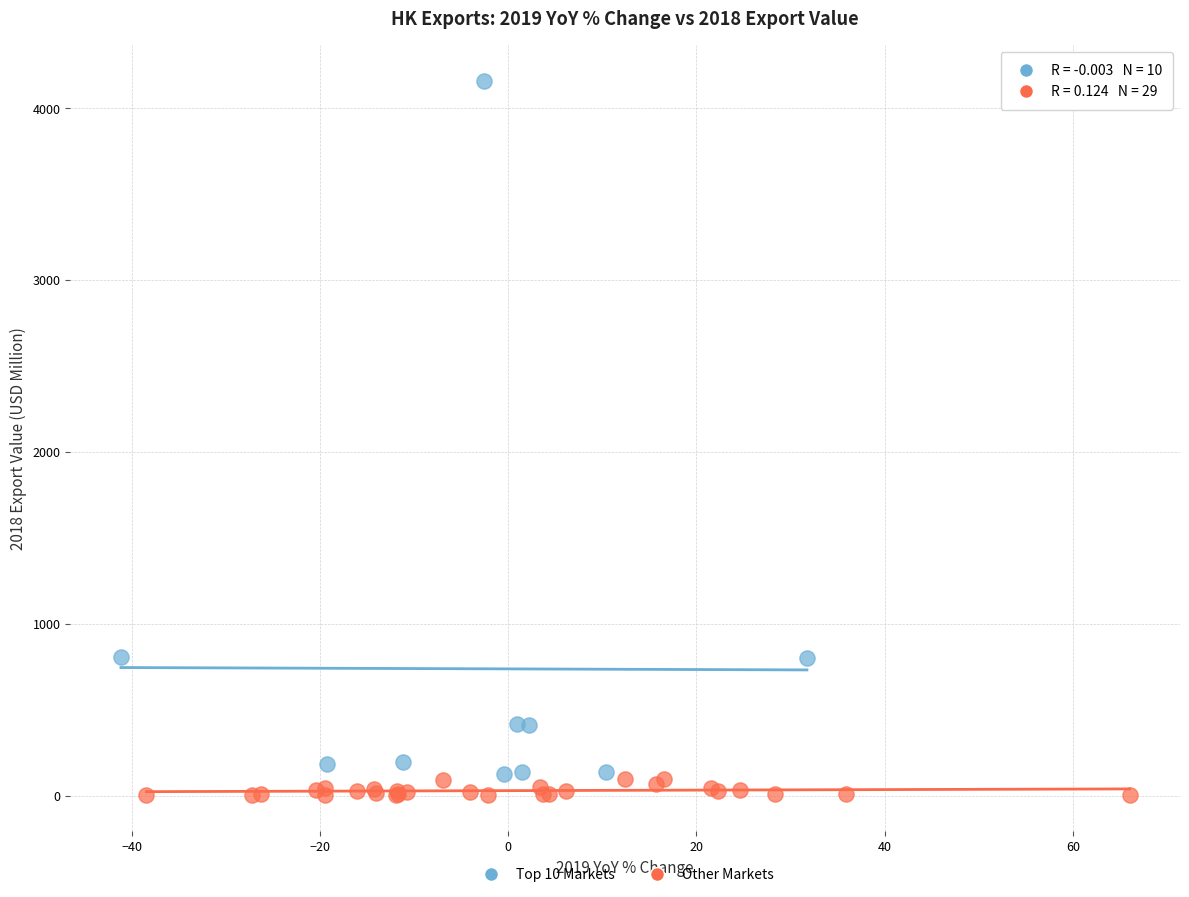

Which series reaches the maximum Y coordinate?

Top 10 Markets